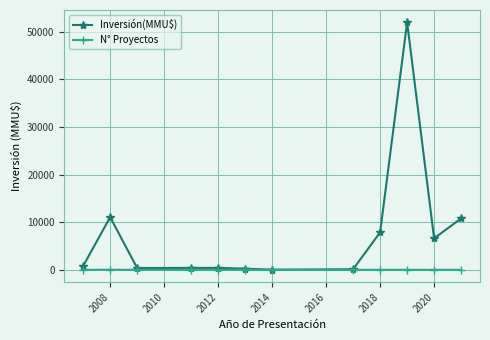

Which series has the widest spread of values?

Inversión(MMU$)